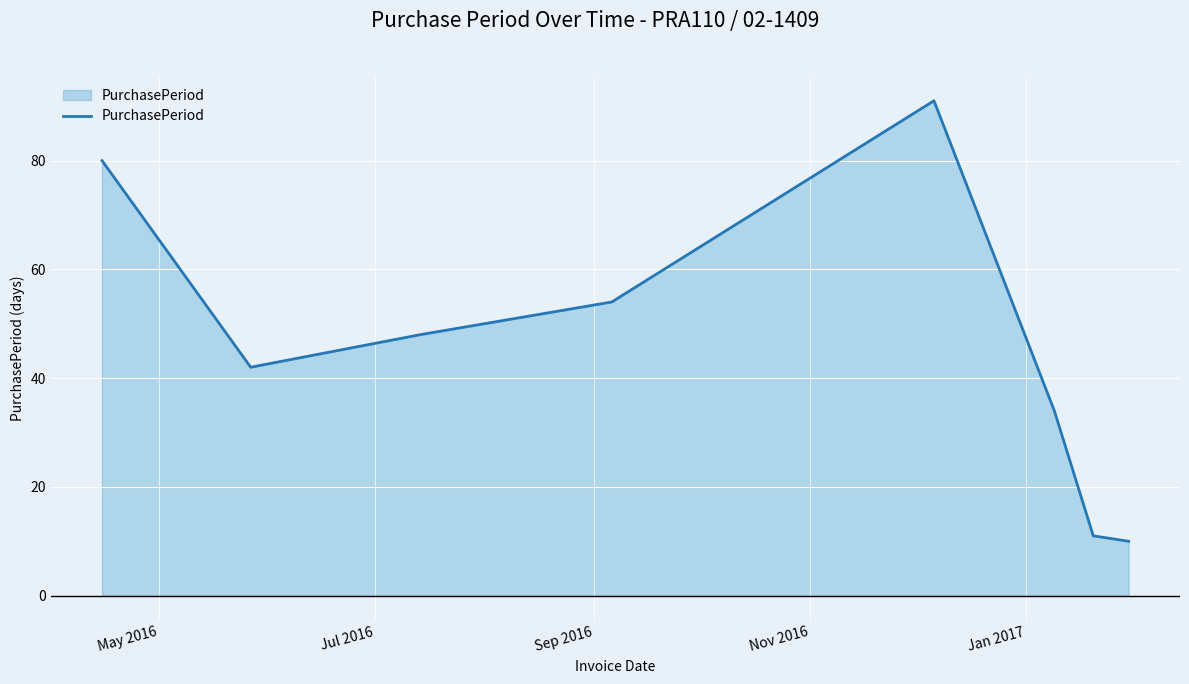

How many interior local peaks (higher than both neighbors) does the data have?

1